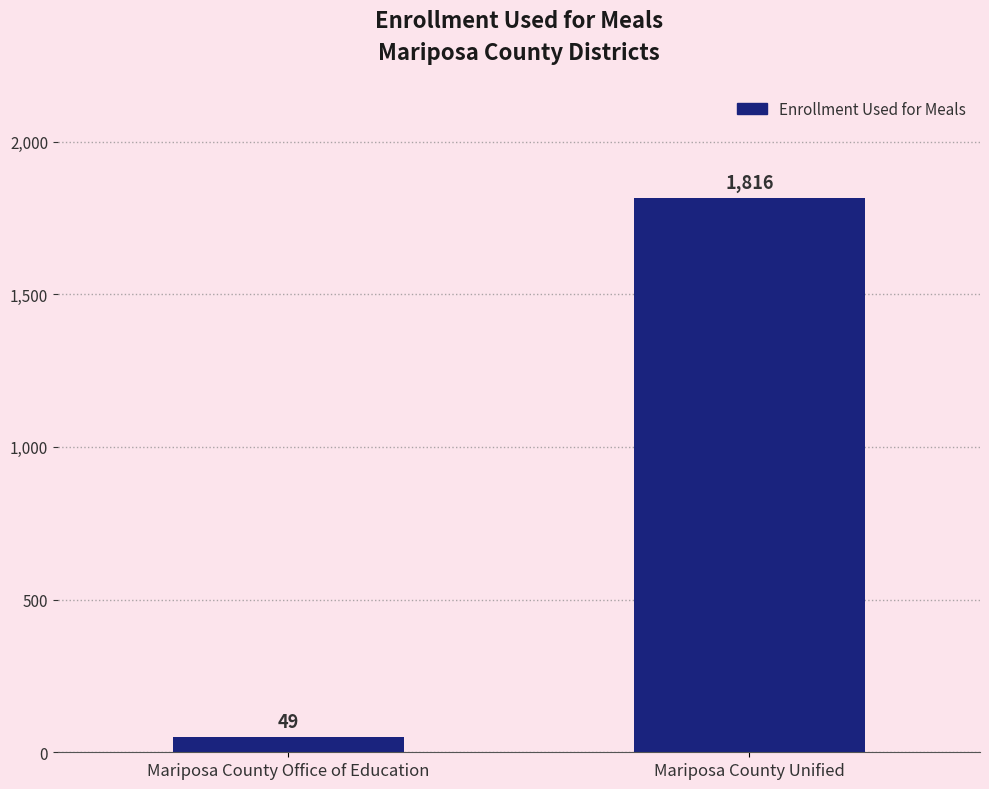

The value at Mariposa County Unified is 1816. True or false?

True